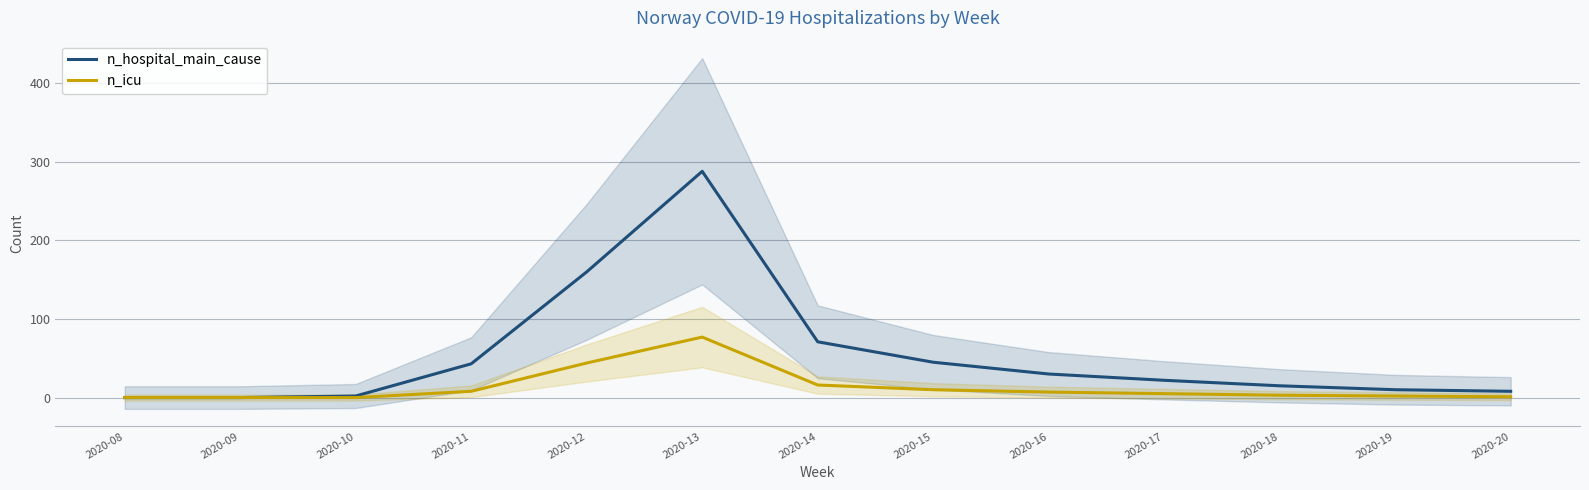

In n_hospital_main_cause, how many points are higher than both neighbors (excluding endpoints)?

1